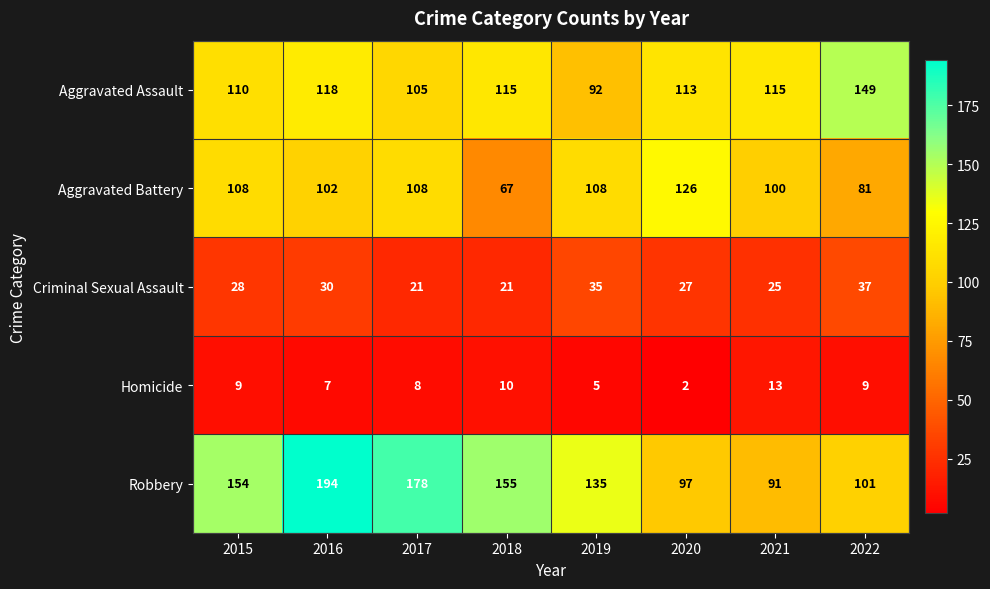

At how many categories does at least one series exceed 65?

8